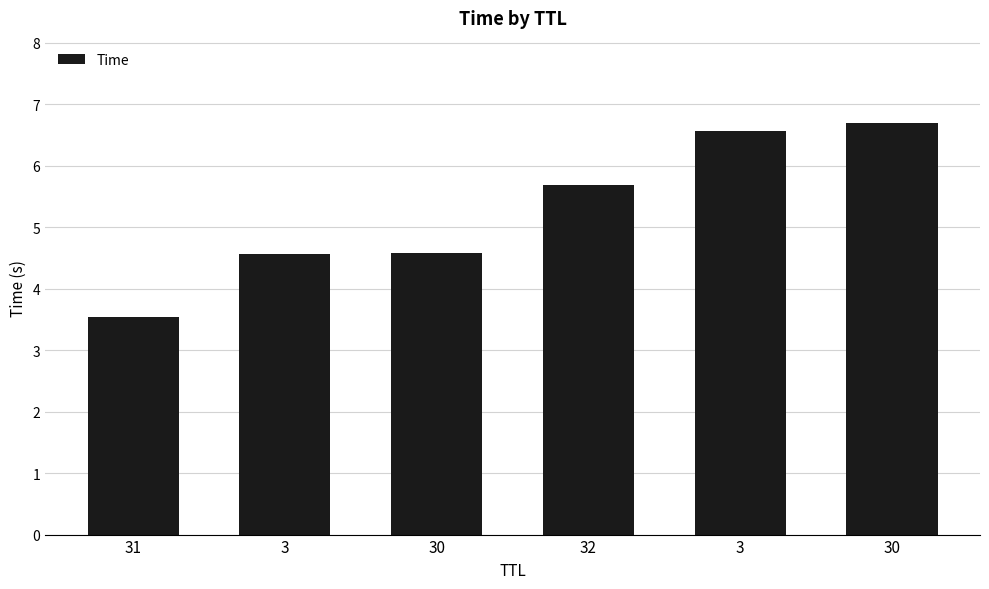

How many bars are there in total?

6